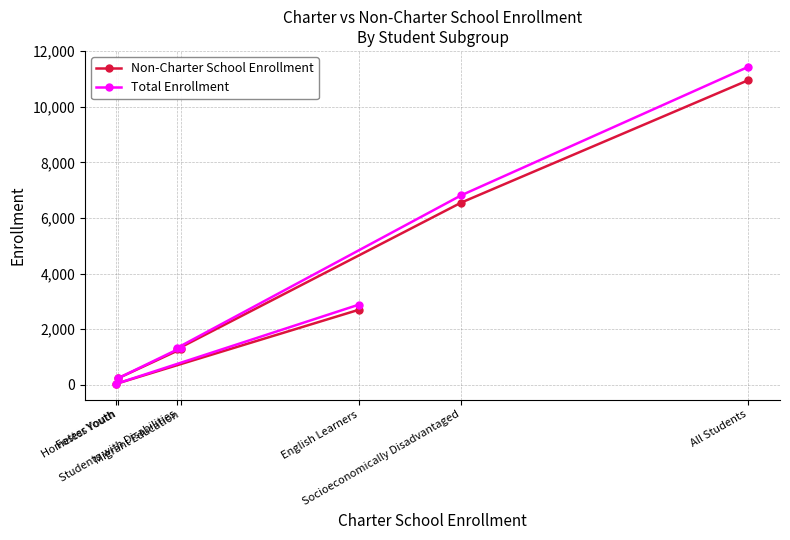

Reading right to left, what are all the values shown in this chart?

Non-Charter School Enrollment: All Students=10958	Socioeconomically Disadvantaged=6557	Students with Disabilities=1280	Migrant Education=1286	Homeless Youth=232	Foster Youth=40	English Learners=2698
Total Enrollment: All Students=11438	Socioeconomically Disadvantaged=6819	Students with Disabilities=1326	Migrant Education=1335	Homeless Youth=233	Foster Youth=40	English Learners=2882